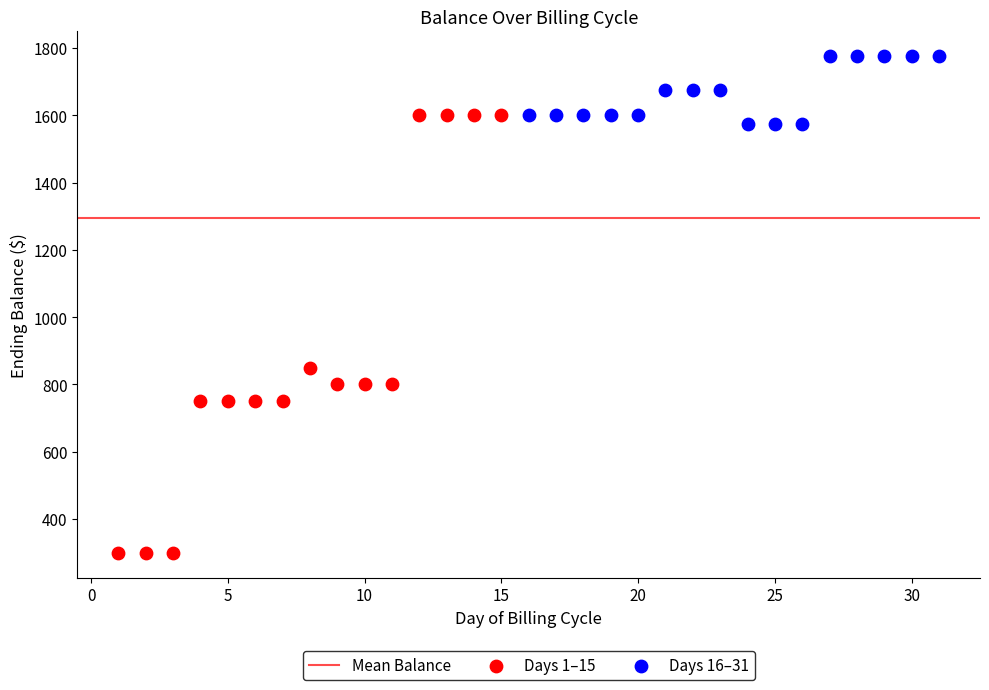

Which series contains the lowest Y value?

Days 1–15